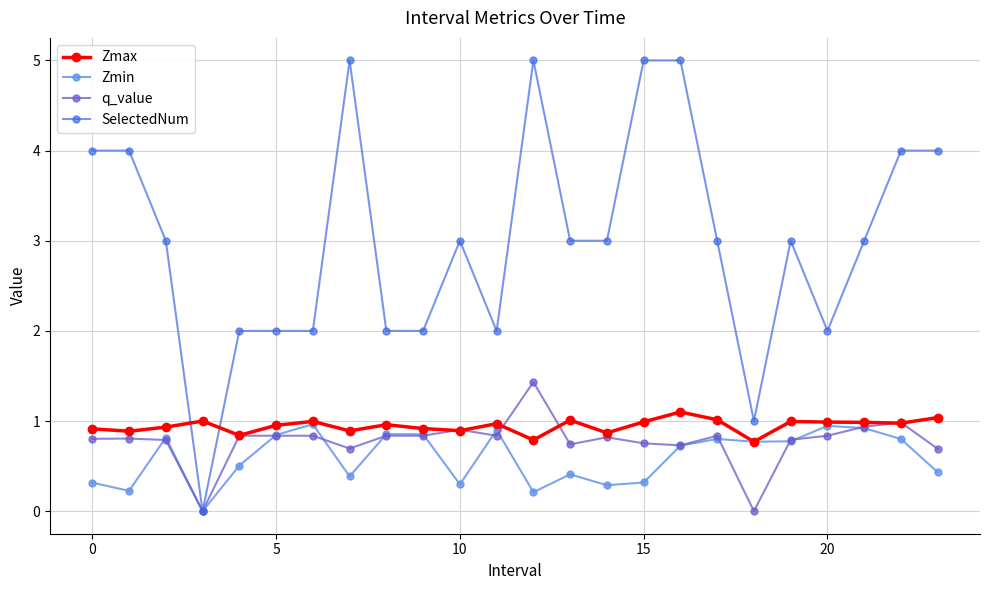

True or false: Zmax and SelectedNum cross at least once.

True